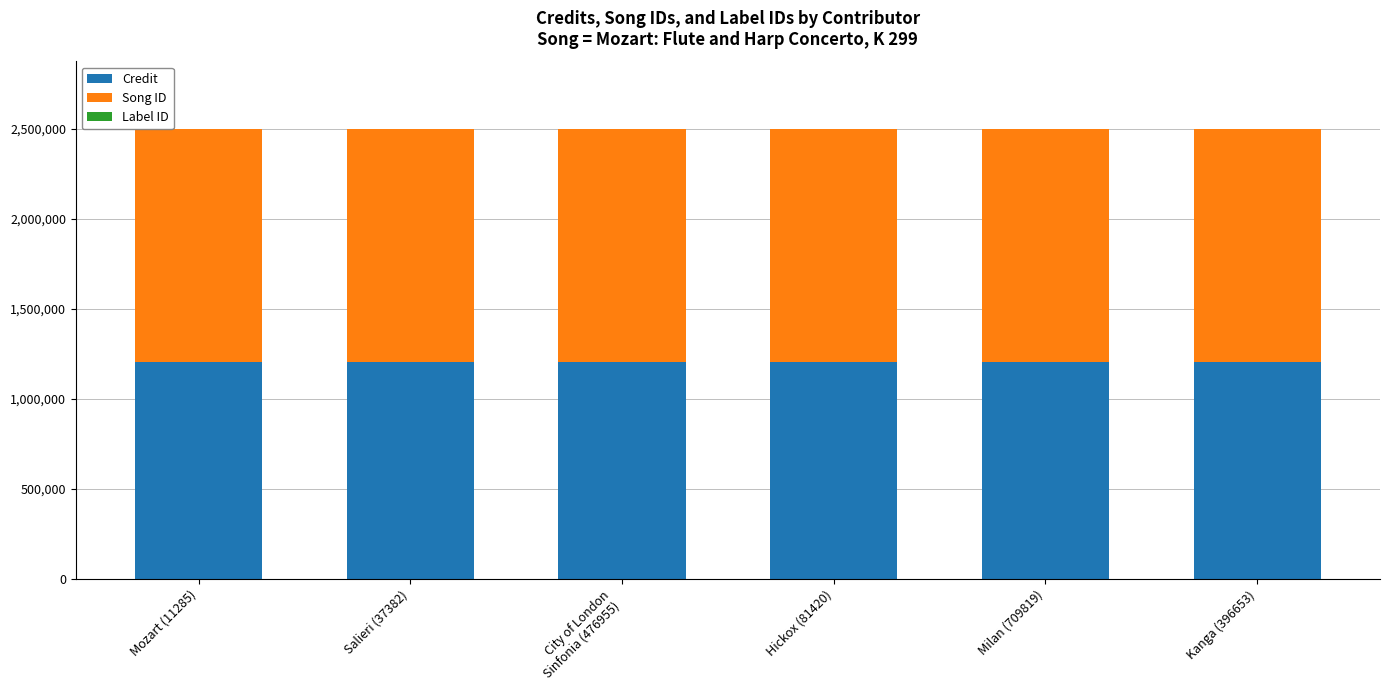

The value of Credit at Salieri (37382) is 1204704. True or false?

True